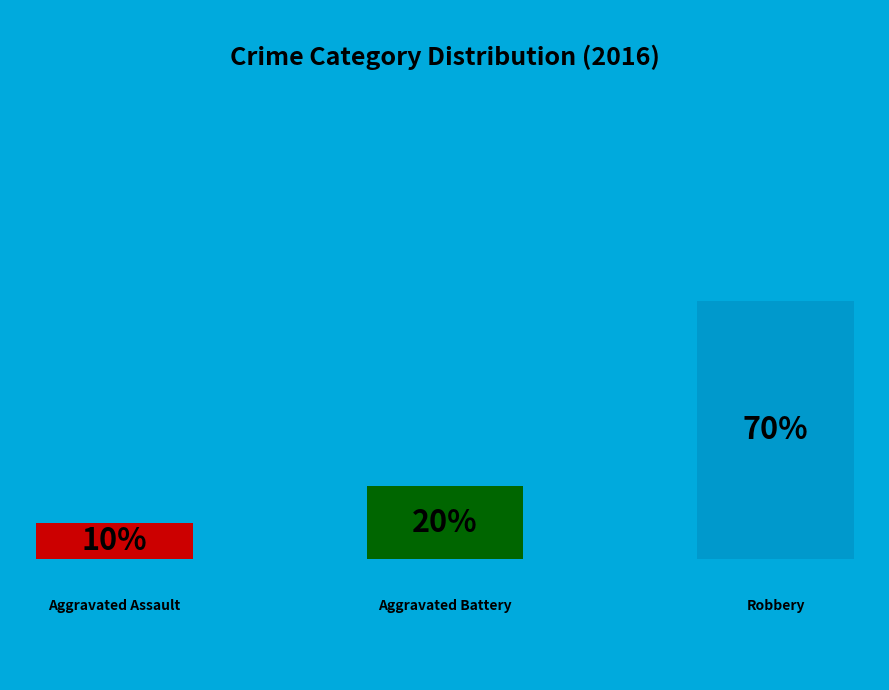

Is it true that Aggravated Assault is 2% of the pie?

False